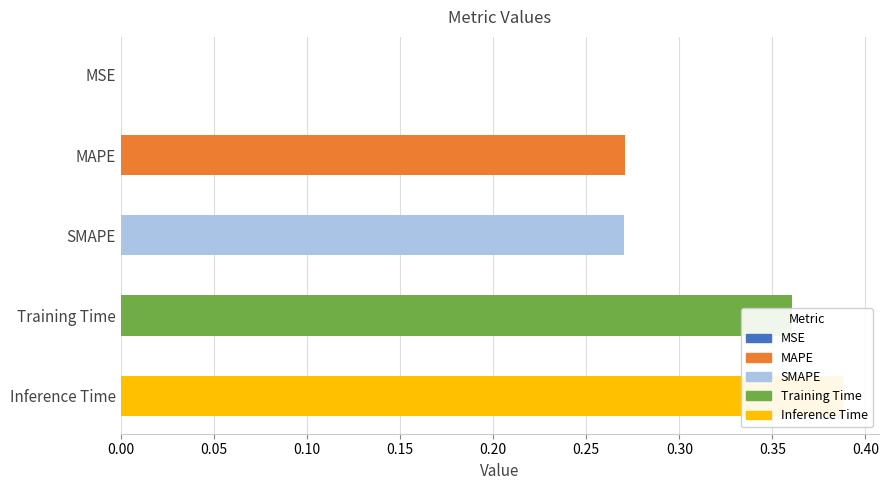

What is the greatest value displayed?

0.4